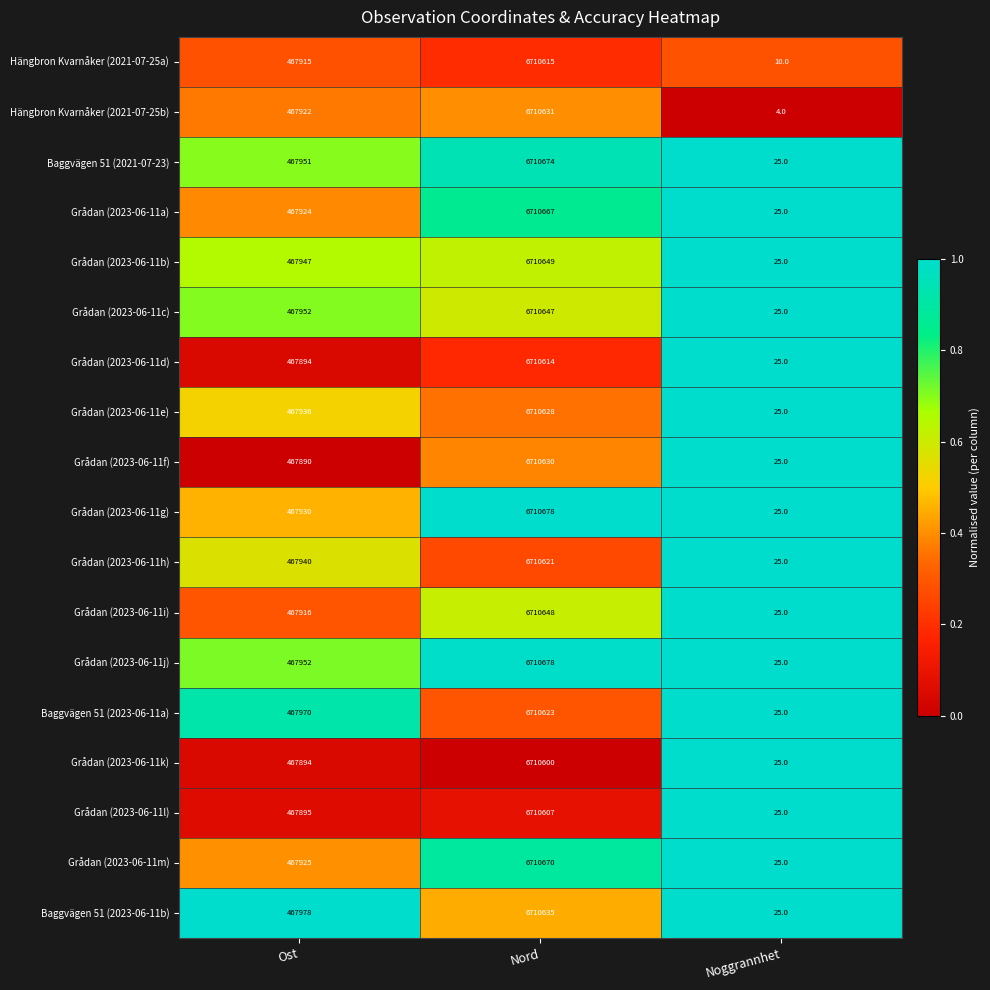

Read the Baggvägen 51 (2023-06-11b) value at Nord, to the nearest 50.

6710650